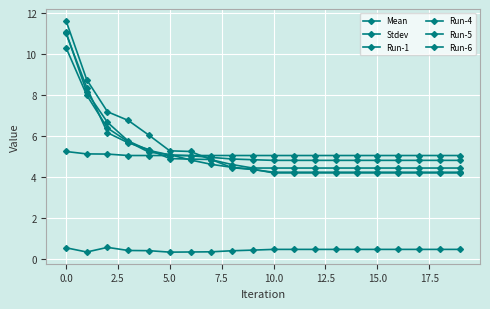

How many series are shown in this chart?

6